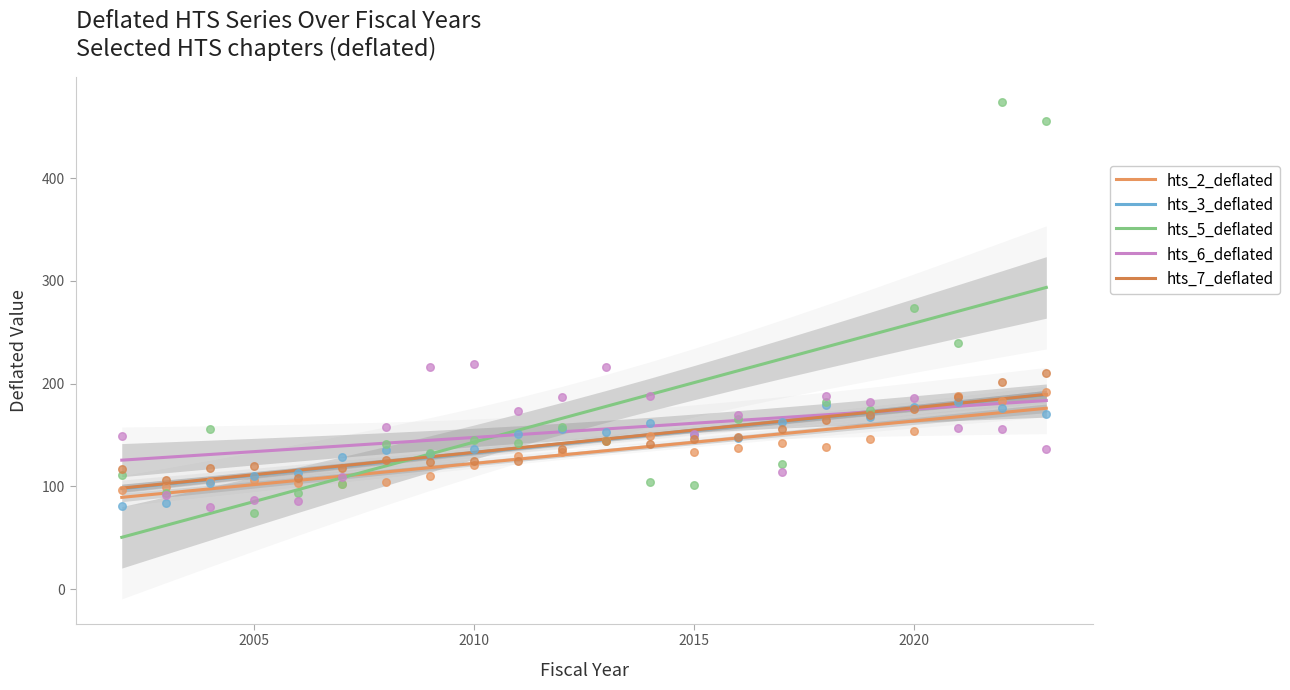

Which series reaches the maximum Y coordinate?

hts_5_deflated